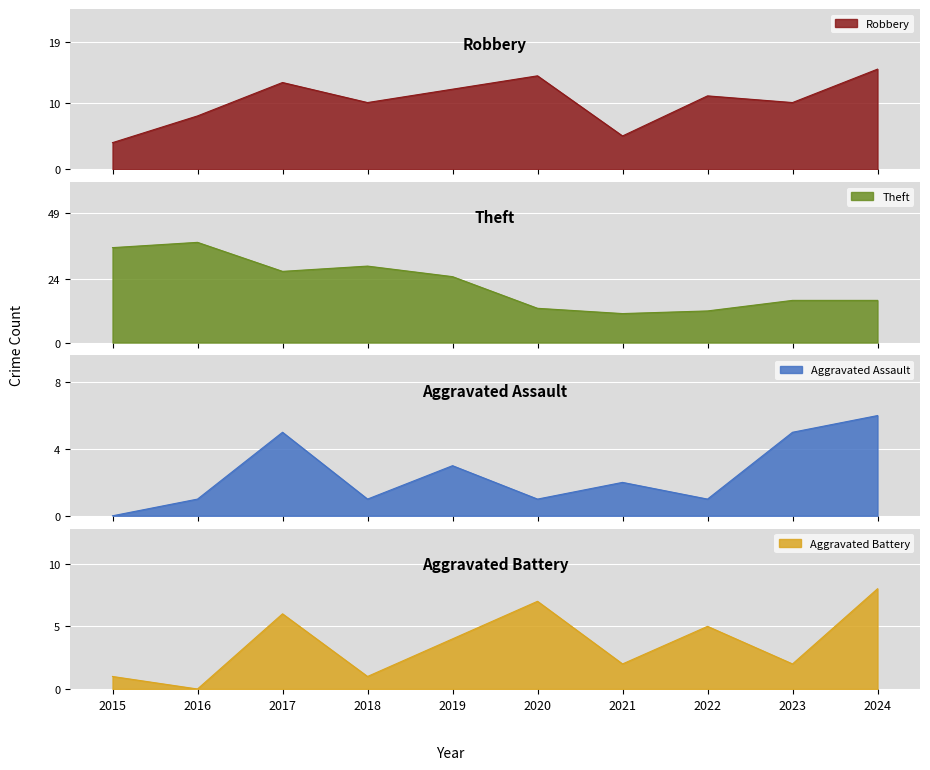

True or false: Robbery has a value of 14 at 2020.

True